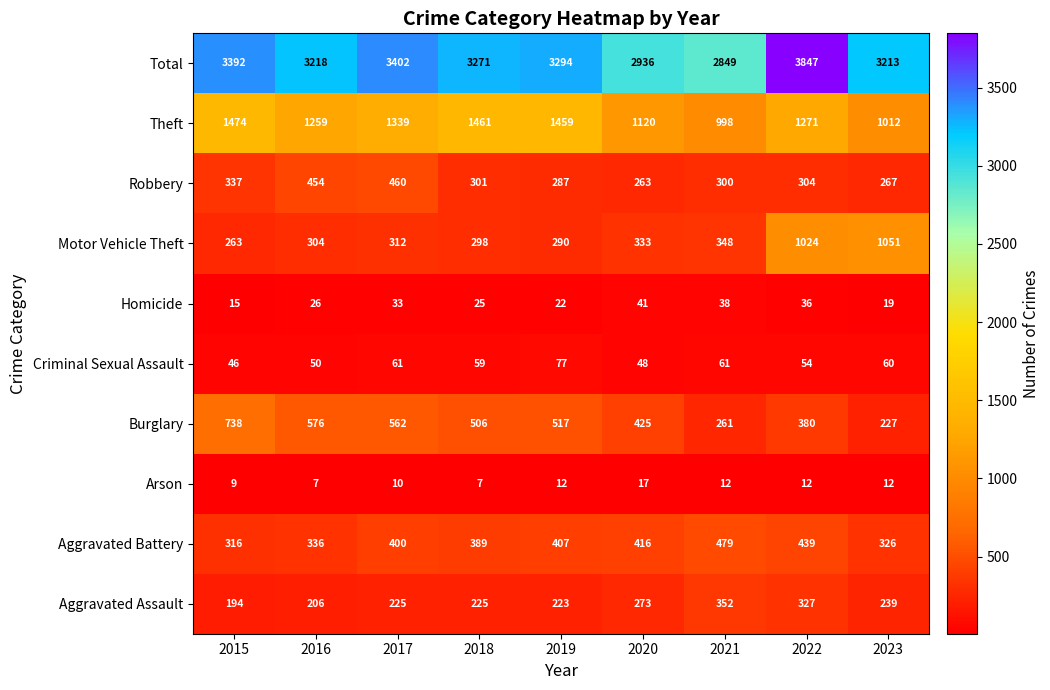

Which series changed the most between 2021 and 2023?

Motor Vehicle Theft